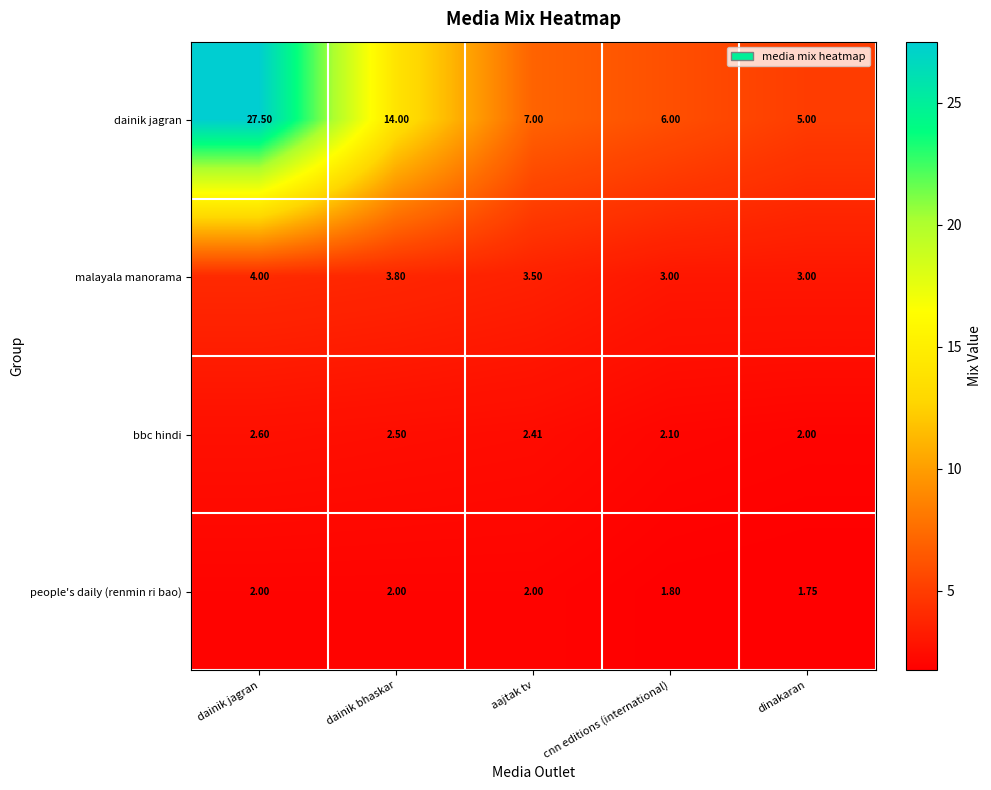

Where is bbc hindi nearest to the value 2?

dinakaran